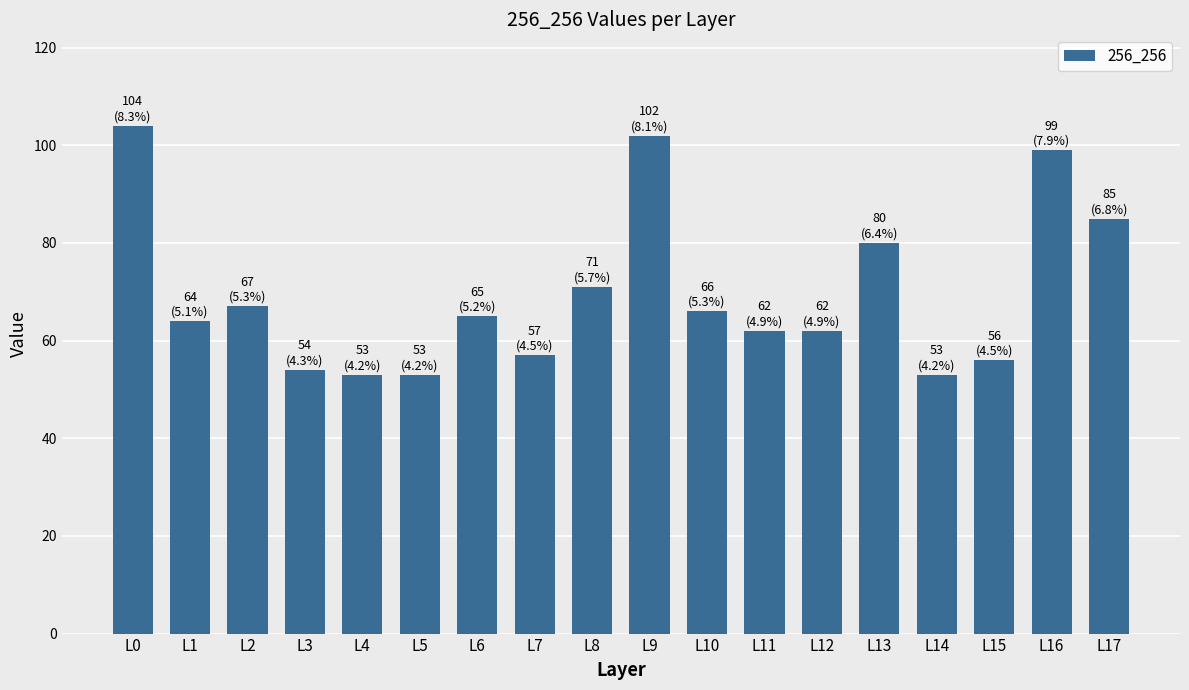

Which has a higher value, L12 or L7?

L12